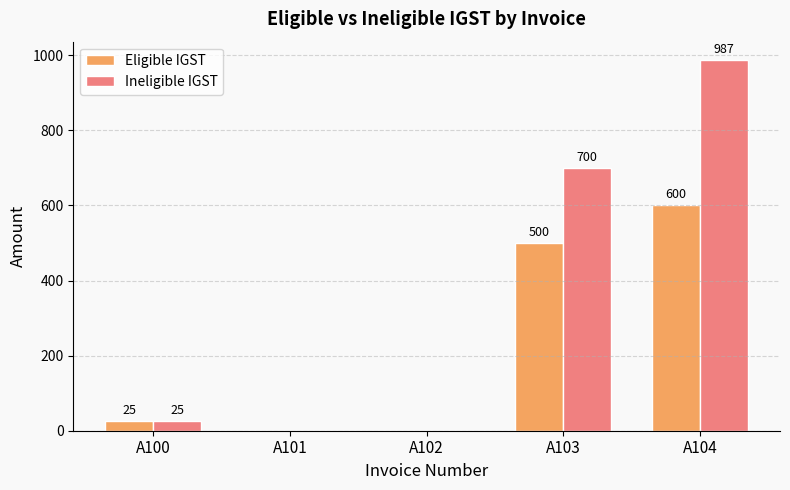

Count the number of data series in this chart.

2